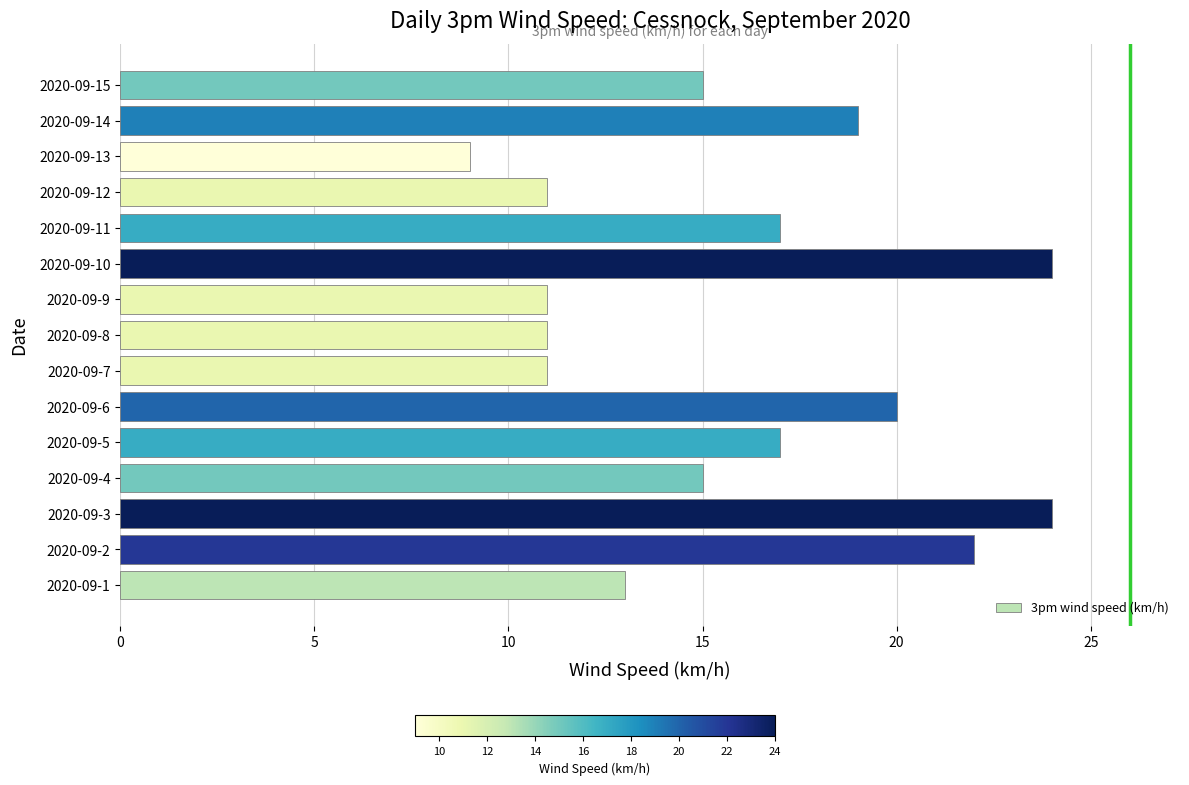

Reading bottom to top, extract all data points from this chart.

2020-09-1=13	2020-09-2=22	2020-09-3=24	2020-09-4=15	2020-09-5=17	2020-09-6=20	2020-09-7=11	2020-09-8=11	2020-09-9=11	2020-09-10=24	2020-09-11=17	2020-09-12=11	2020-09-13=9	2020-09-14=19	2020-09-15=15